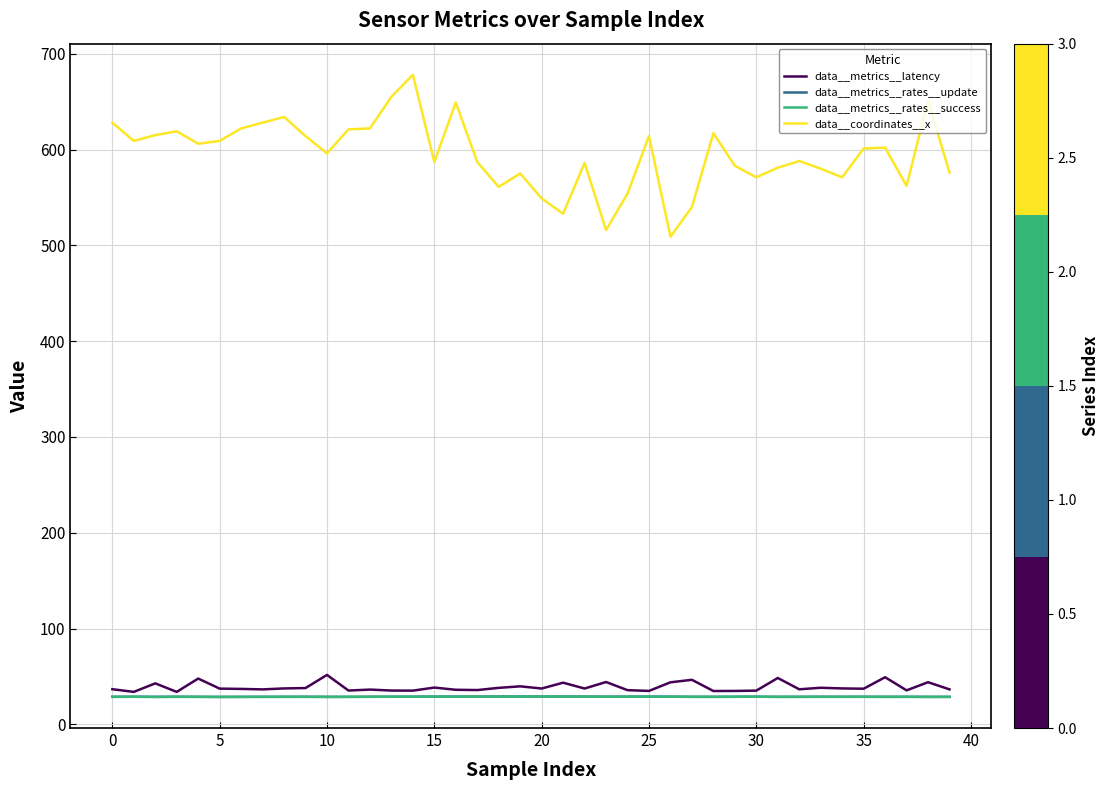

What is the highest value of the data__metrics__rates__success series?

29.1